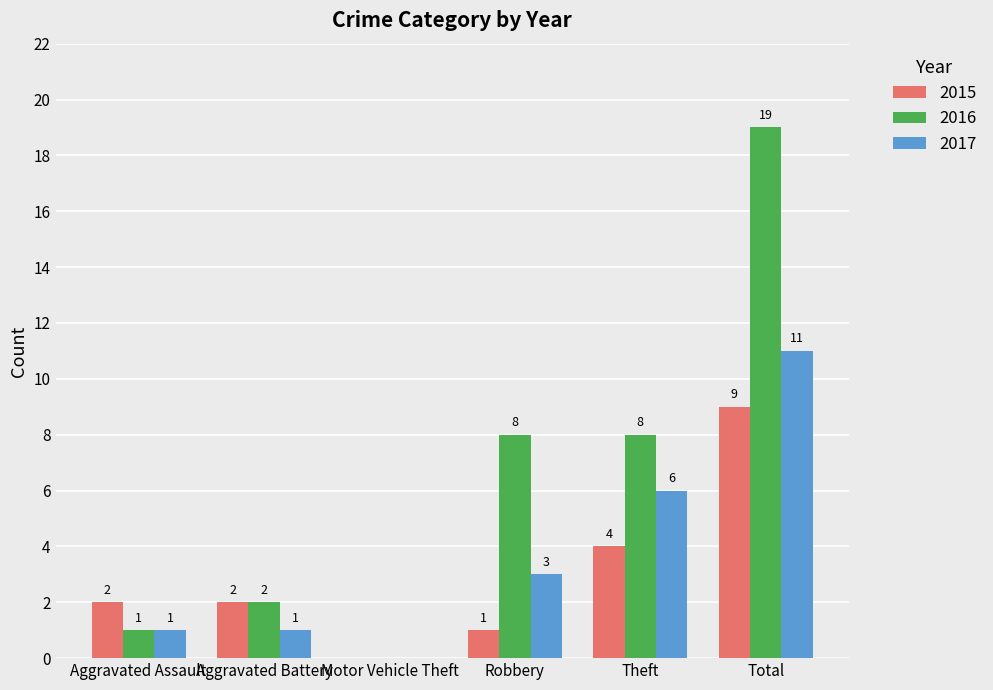

What is the greatest value displayed?

19